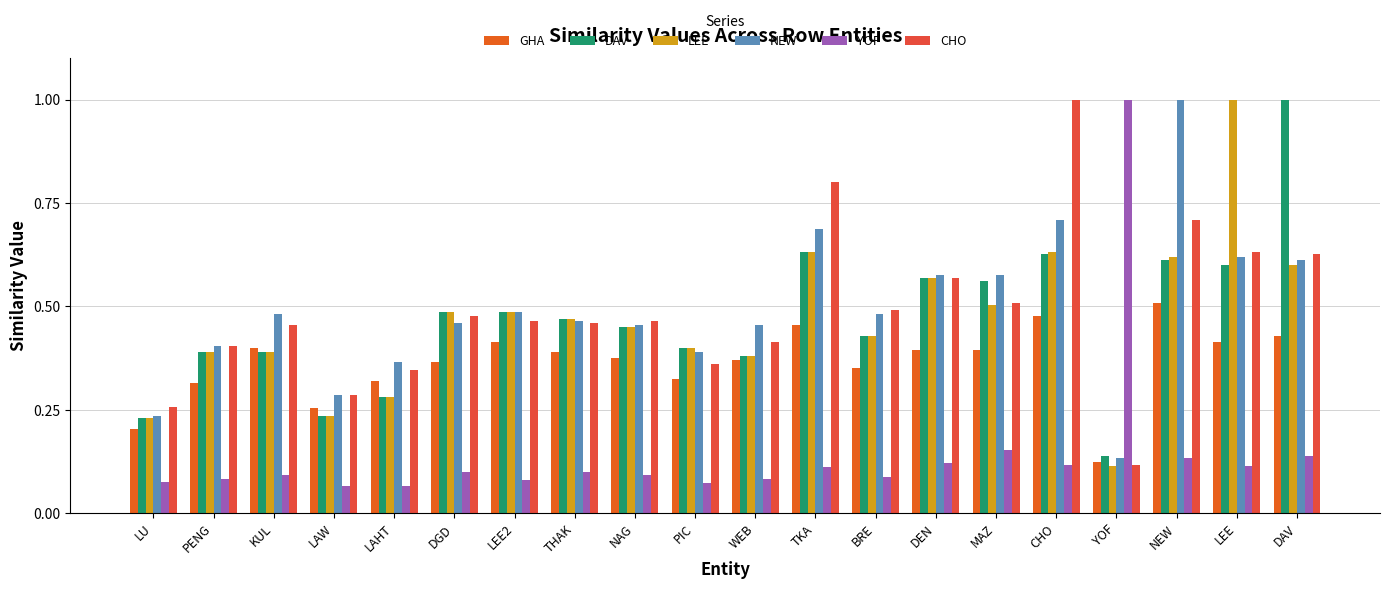

Reading left to right, transcribe all the data shown in this chart.

GHA: 0.2	0.3	0.4	0.3	0.3	0.4	0.4	0.4	0.4	0.3	0.4	0.5	0.4	0.4	0.4	0.5	0.1	0.5	0.4	0.4
DAV: 0.2	0.4	0.4	0.2	0.3	0.5	0.5	0.5	0.4	0.4	0.4	0.6	0.4	0.6	0.6	0.6	0.1	0.6	0.6	1.0
LEE: 0.2	0.4	0.4	0.2	0.3	0.5	0.5	0.5	0.4	0.4	0.4	0.6	0.4	0.6	0.5	0.6	0.1	0.6	1.0	0.6
NEW: 0.2	0.4	0.5	0.3	0.4	0.5	0.5	0.5	0.5	0.4	0.5	0.7	0.5	0.6	0.6	0.7	0.1	1.0	0.6	0.6
YOF: 0.1	0.1	0.1	0.1	0.1	0.1	0.1	0.1	0.1	0.1	0.1	0.1	0.1	0.1	0.2	0.1	1.0	0.1	0.1	0.1
CHO: 0.3	0.4	0.5	0.3	0.3	0.5	0.5	0.5	0.5	0.4	0.4	0.8	0.5	0.6	0.5	1.0	0.1	0.7	0.6	0.6